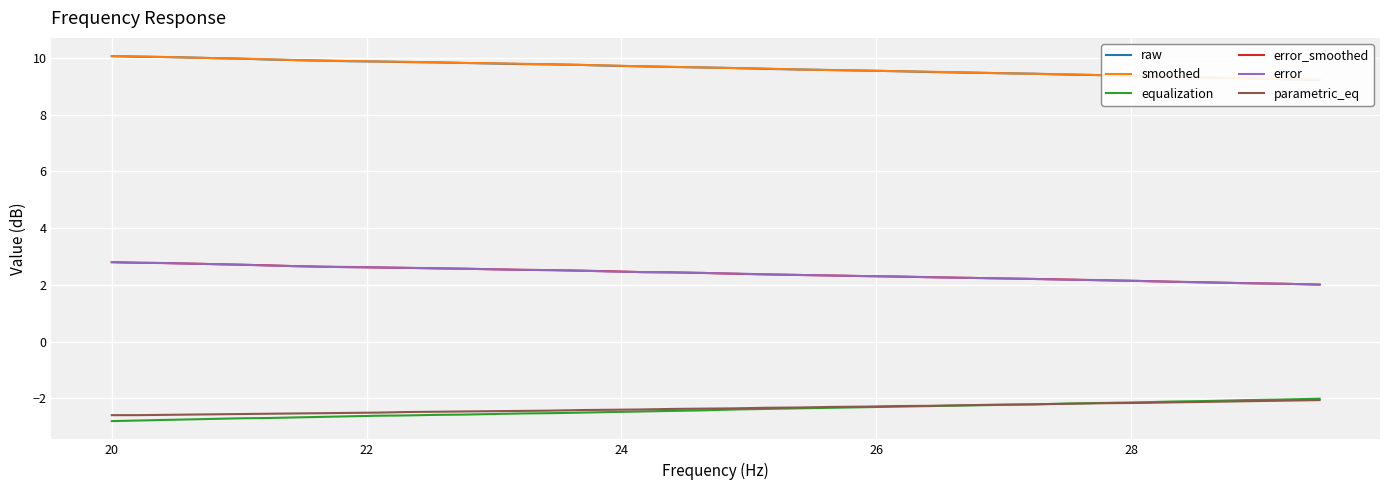

Rank the series at 18 from lowest to highest value.

equalization, parametric_eq, error_smoothed, error, raw, smoothed